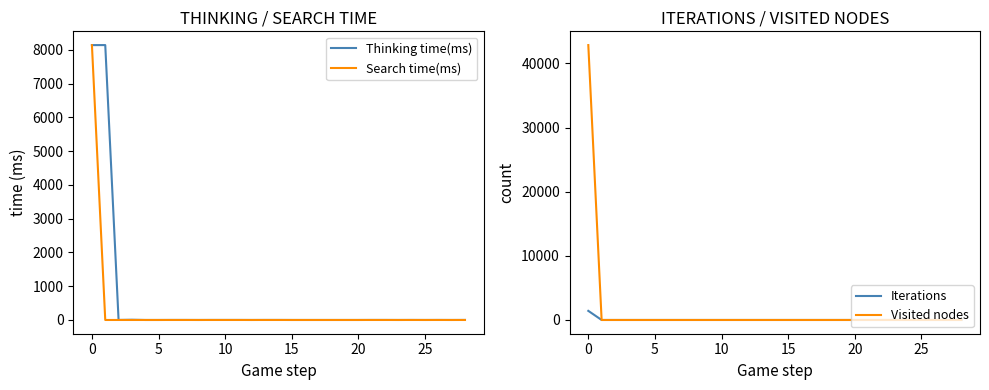

Reading left to right, extract all data points from this chart.

Thinking time(ms): 8139	8140	1	7	0	0	1	1	0	1	1	1	0	1	1	0	0	0	0	0	0	1	1	0	1	0	1	0	1
Search time(ms): 8136	0	0	0	0	0	0	0	0	0	0	0	0	0	0	0	0	0	0	0	0	0	0	0	0	0	0	0	0
Iterations: 1421	0	0	0	0	0	0	0	0	0	0	0	0	0	0	0	0	0	0	0	0	0	0	0	0	0	0	0	0
Visited nodes: 42864	0	0	0	0	0	0	0	0	0	0	0	0	0	0	0	0	0	0	0	0	0	0	0	0	0	0	0	0